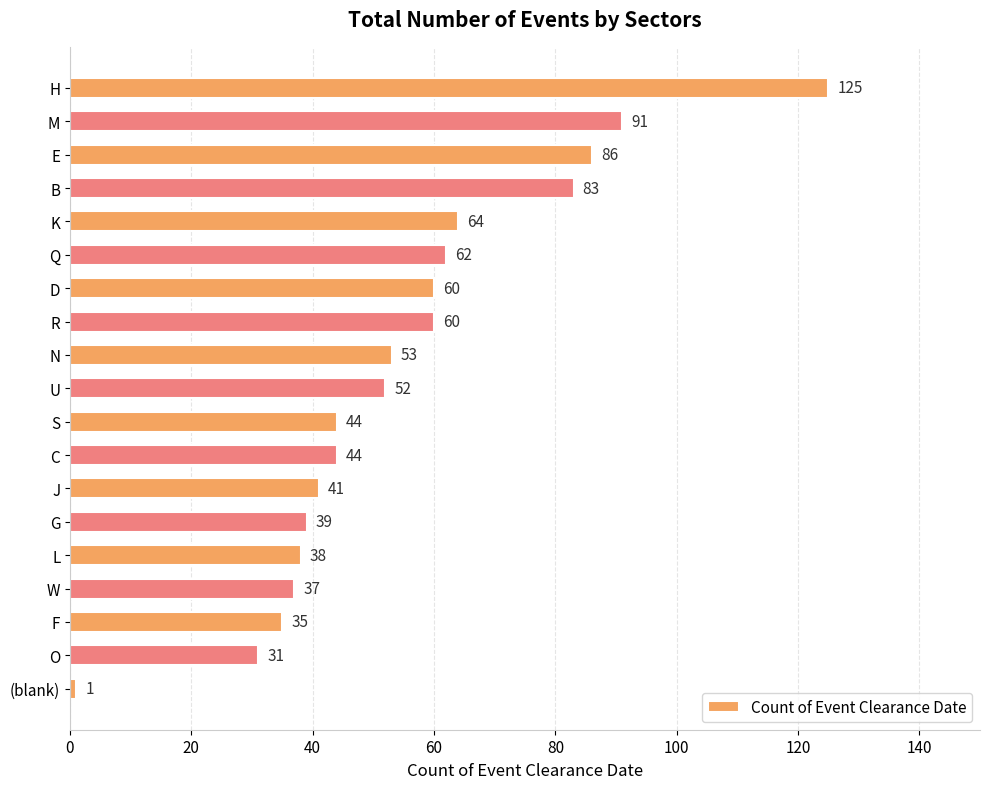

What is the difference between the maximum and second lowest values?

94